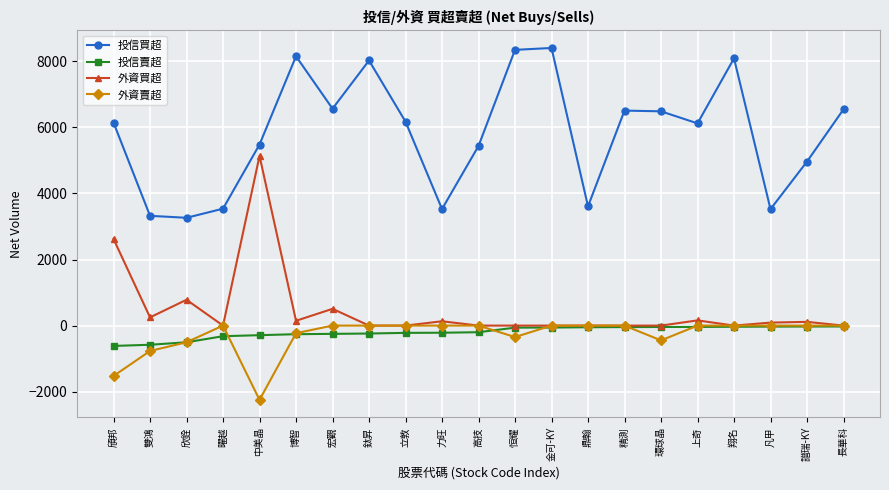

What is the sum of the 投信買超 values at 宏觀 and 譜瑞-KY?

11534